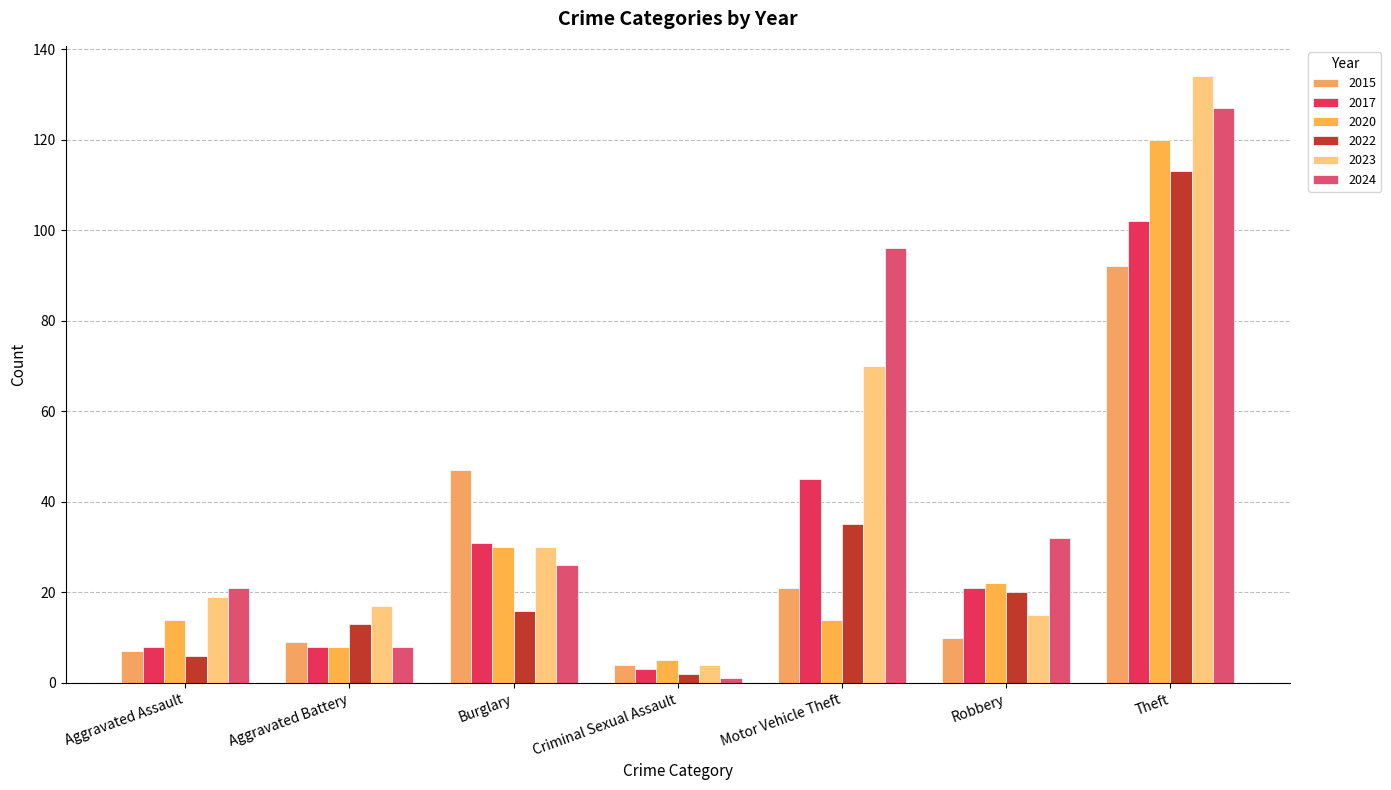

Are the bars grouped side by side (vs. stacked)?

Yes